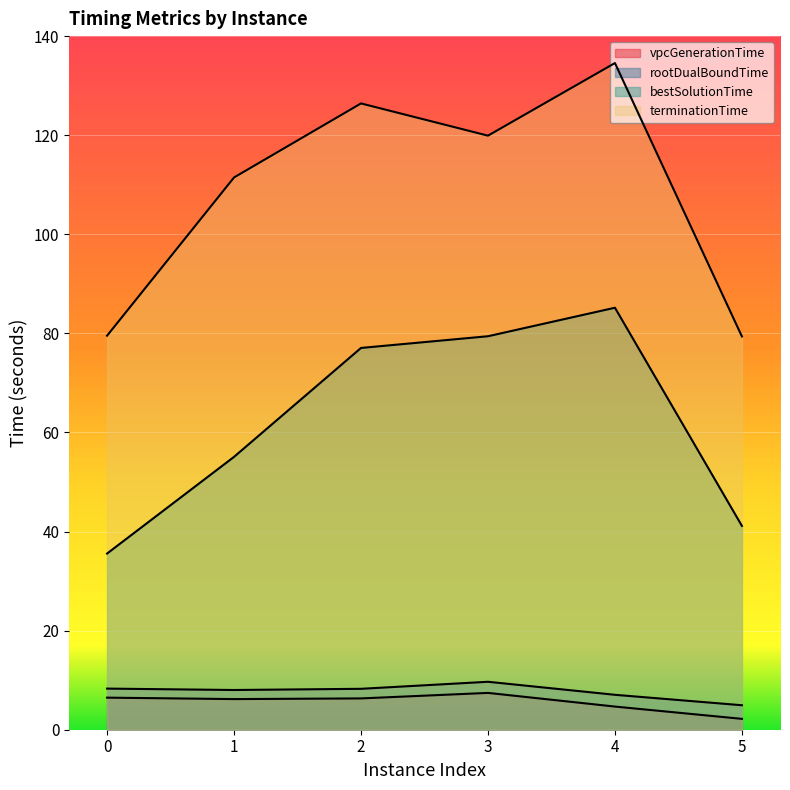

True or false: rootDualBoundTime and bestSolutionTime intersect in this chart.

False